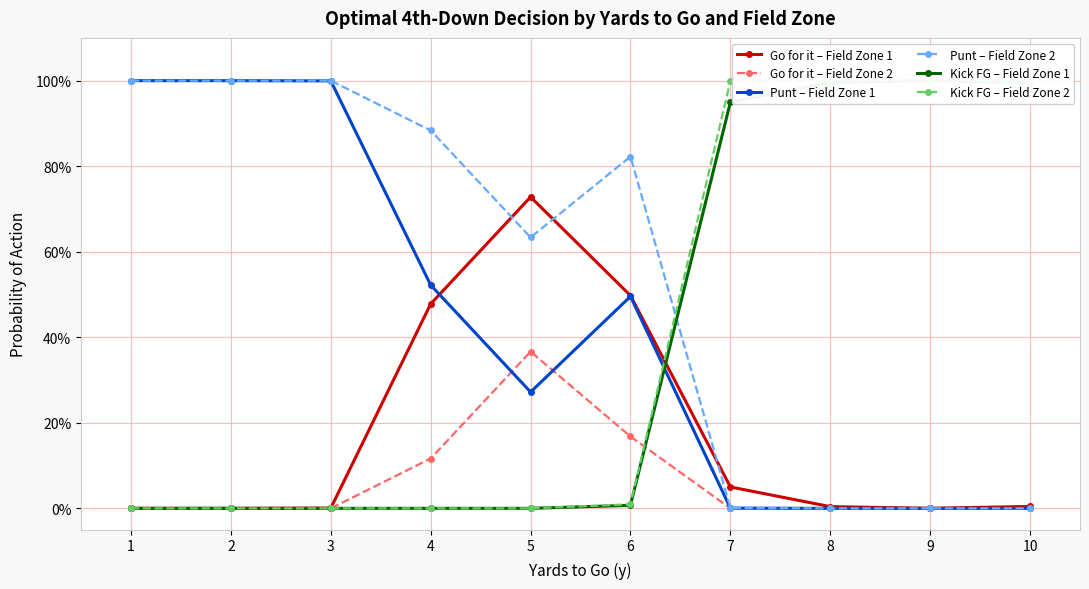

Is the value of Kick FG – Field Zone 1 at 7 greater than the value of Go for it – Field Zone 2 at 8?

Yes